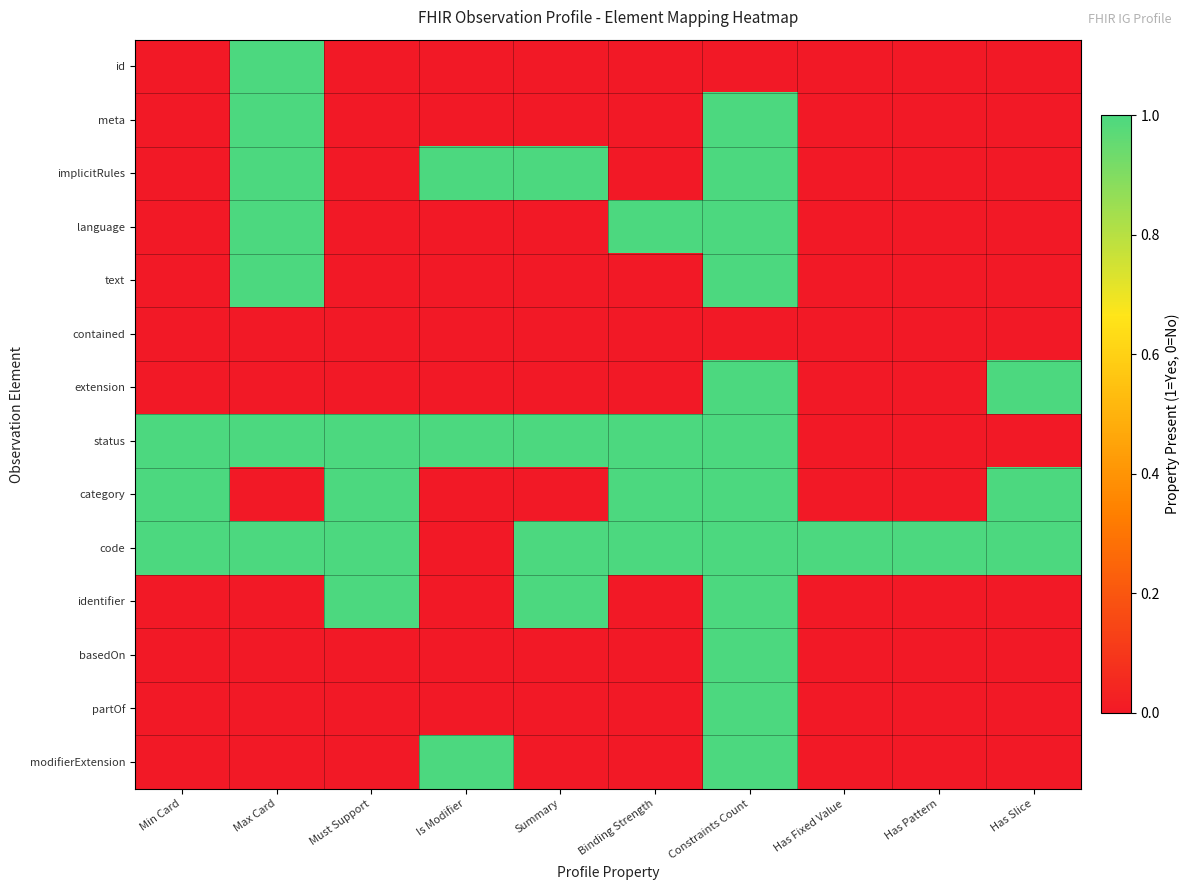

At Min Card, list the series in order from smallest to largest.

id, meta, implicitRules, language, text, contained, extension, identifier, basedOn, partOf, modifierExtension, status, category, code